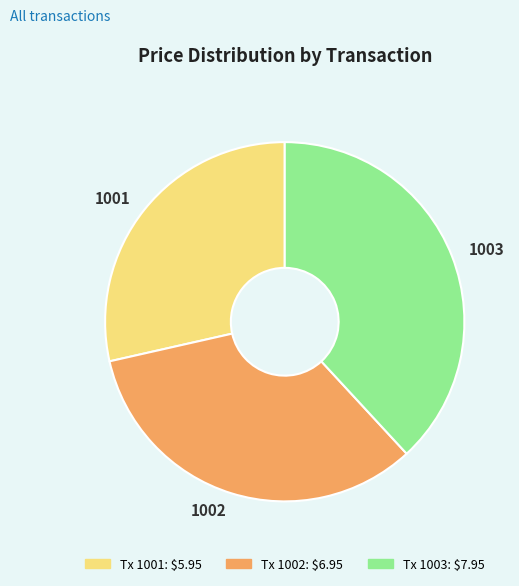

Rank the categories by value from highest to lowest.

1003, 1002, 1001